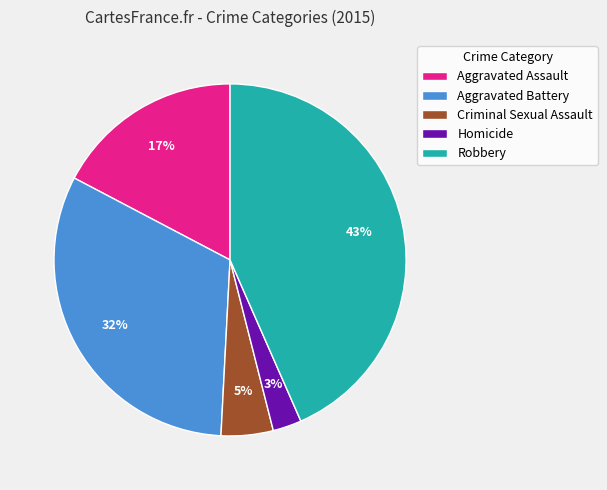

Does any single category account for the majority?

No